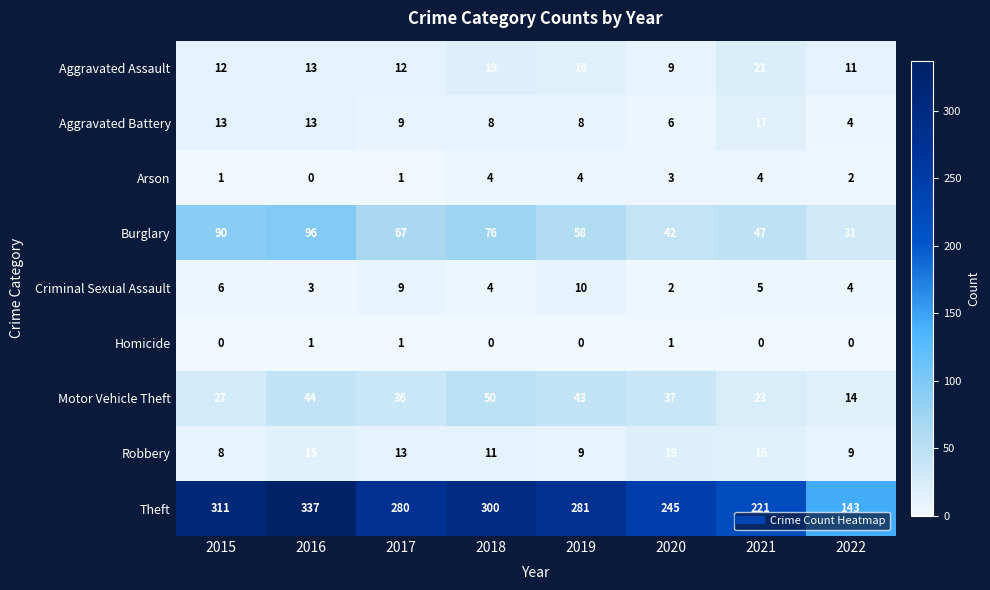

At which category is the sum across all series the highest?

2016